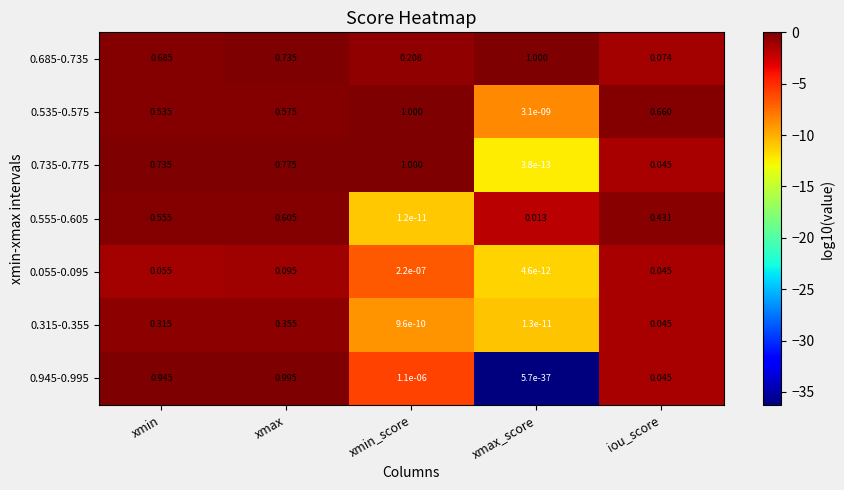

What is the spread (max minus min) of values at xmin_score?

1.0